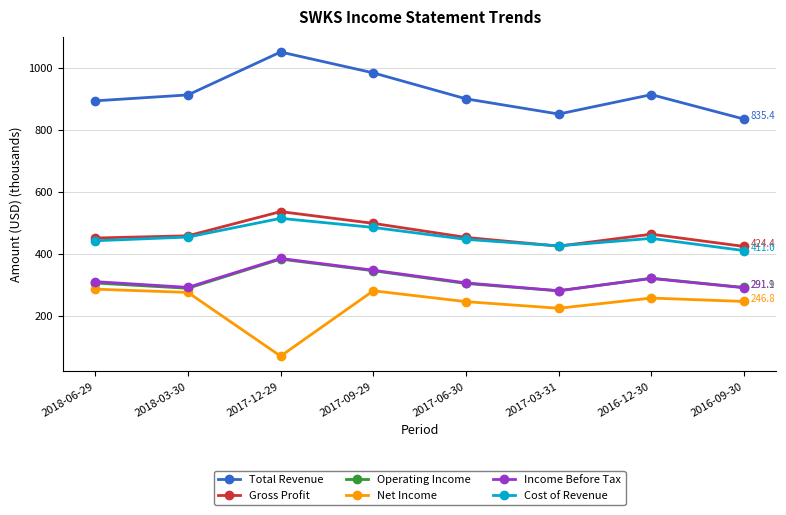

Where is Net Income nearest to the value 178?

2017-03-31